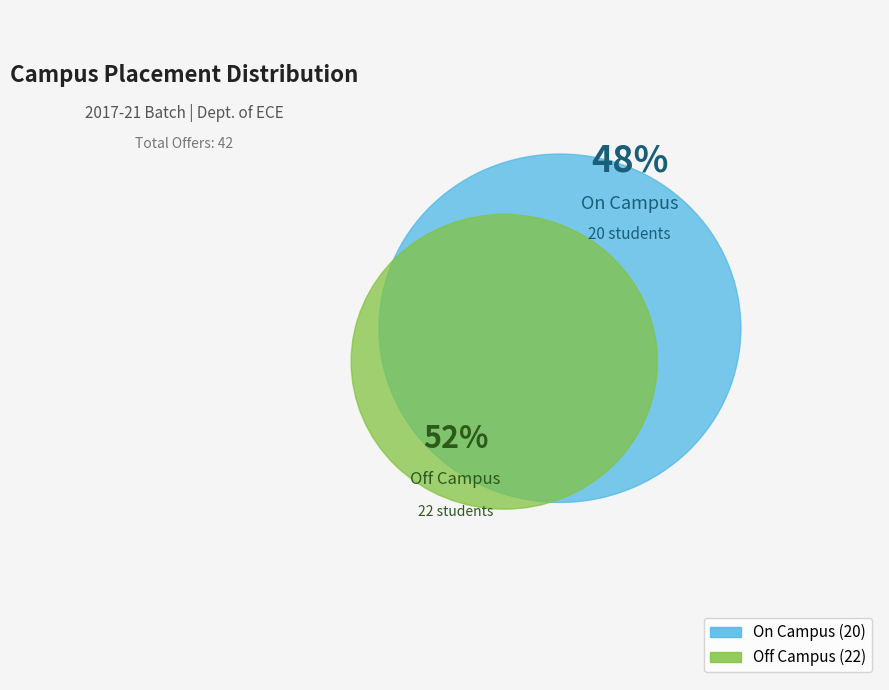

What is the change in value from On Campus to Off Campus?

+2